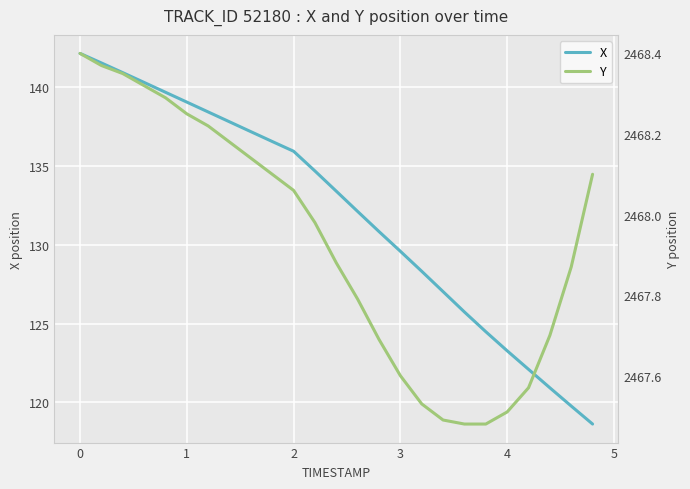

What is the minimum value for X?

118.6